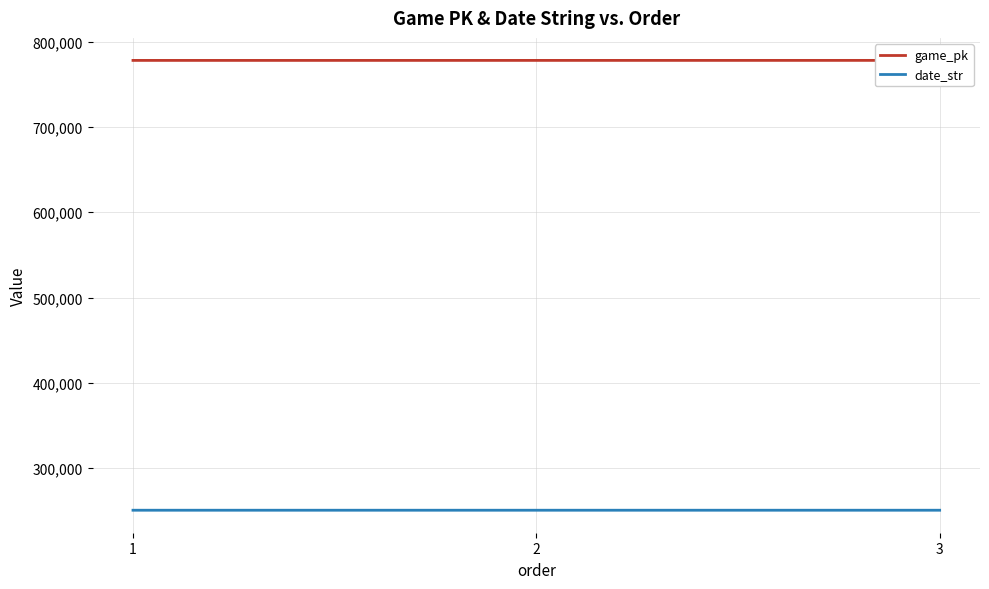

Count the date_str values in the range 250421 to 250423.

3